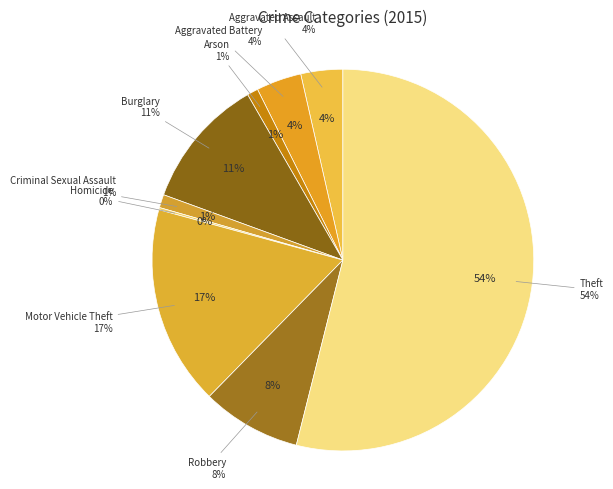

What percentage is the Burglary slice, to the nearest percent?

11%